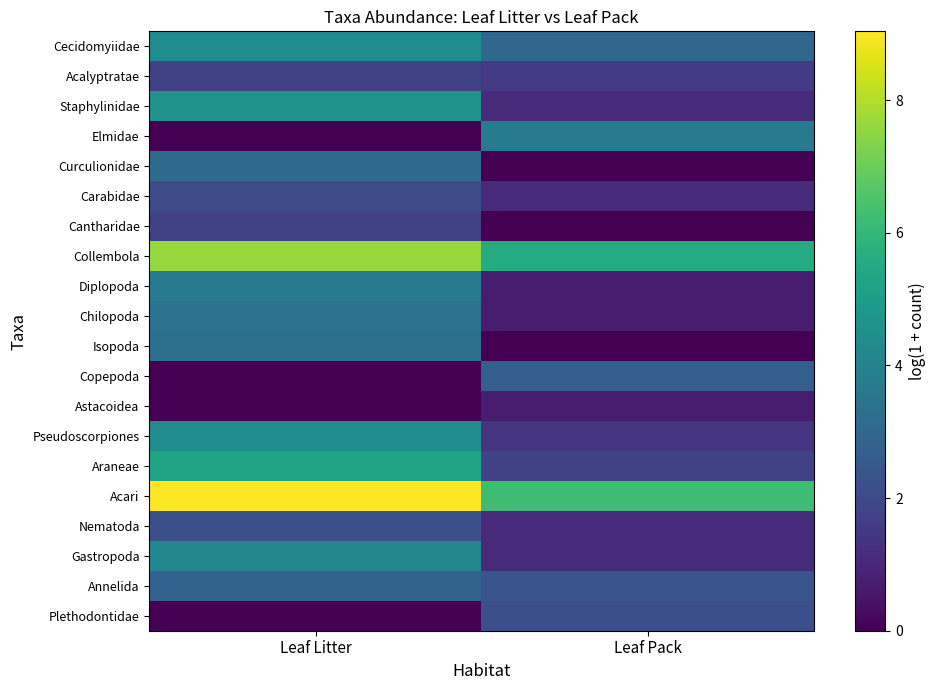

Between Leaf Litter and Leaf Pack, which series saw the biggest shift?

Elmidae